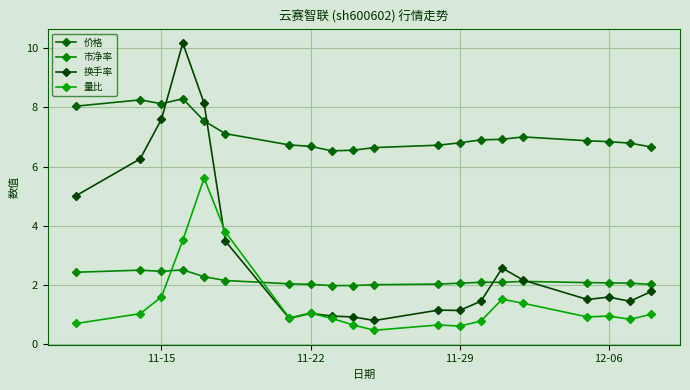

How many interior local peaks does the 换手率 series have?

5